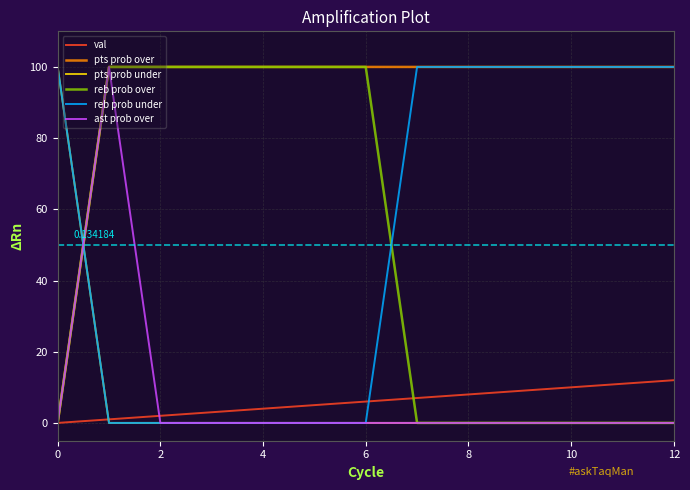

Which series has the largest total across all categories?

pts prob over